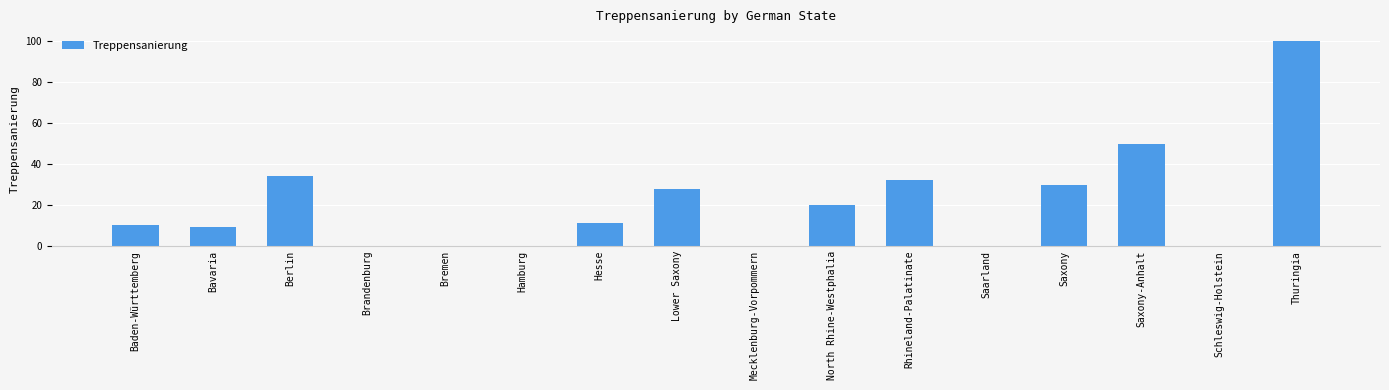

What is the average value?

20